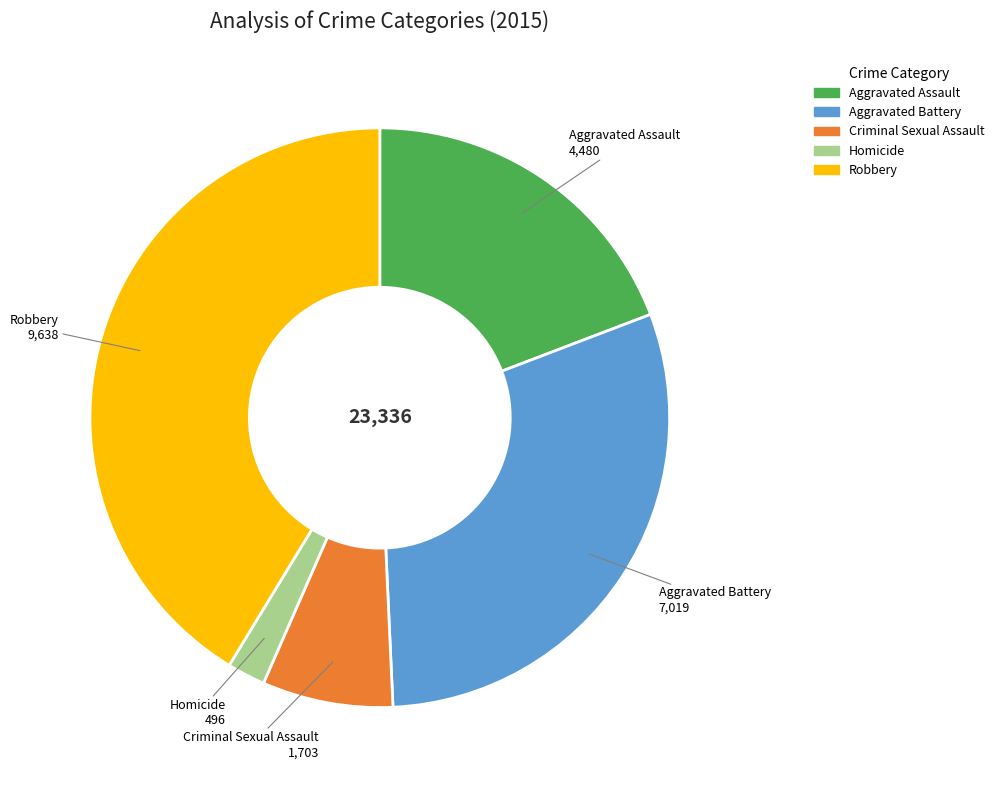

Does Homicide represent more than half of the total?

No